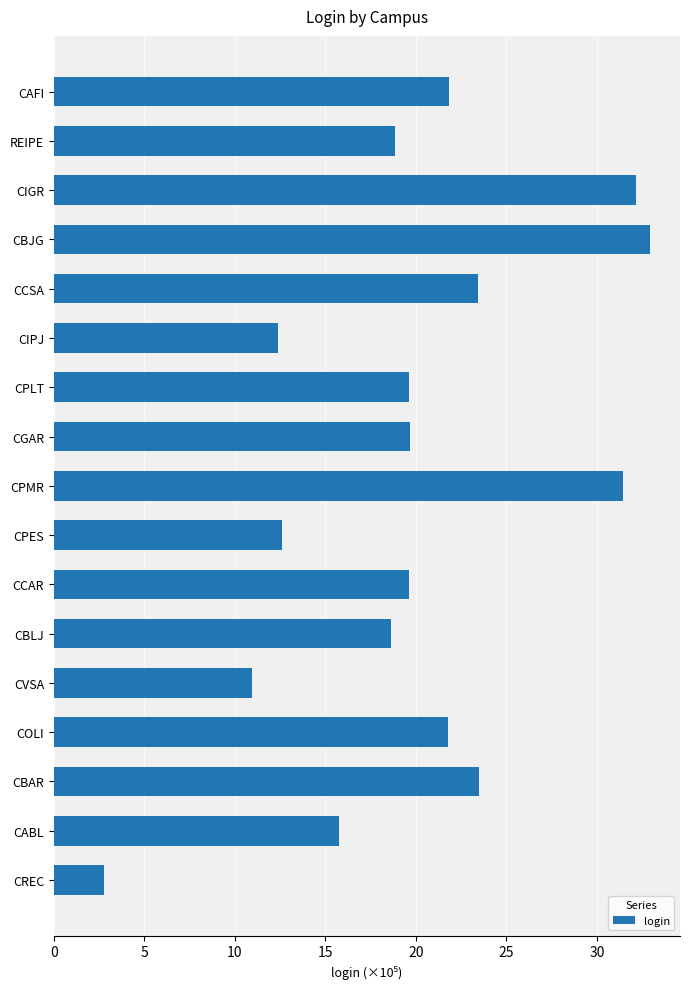

What is the ratio of the value at REIPE to the value at CGAR?

1.0